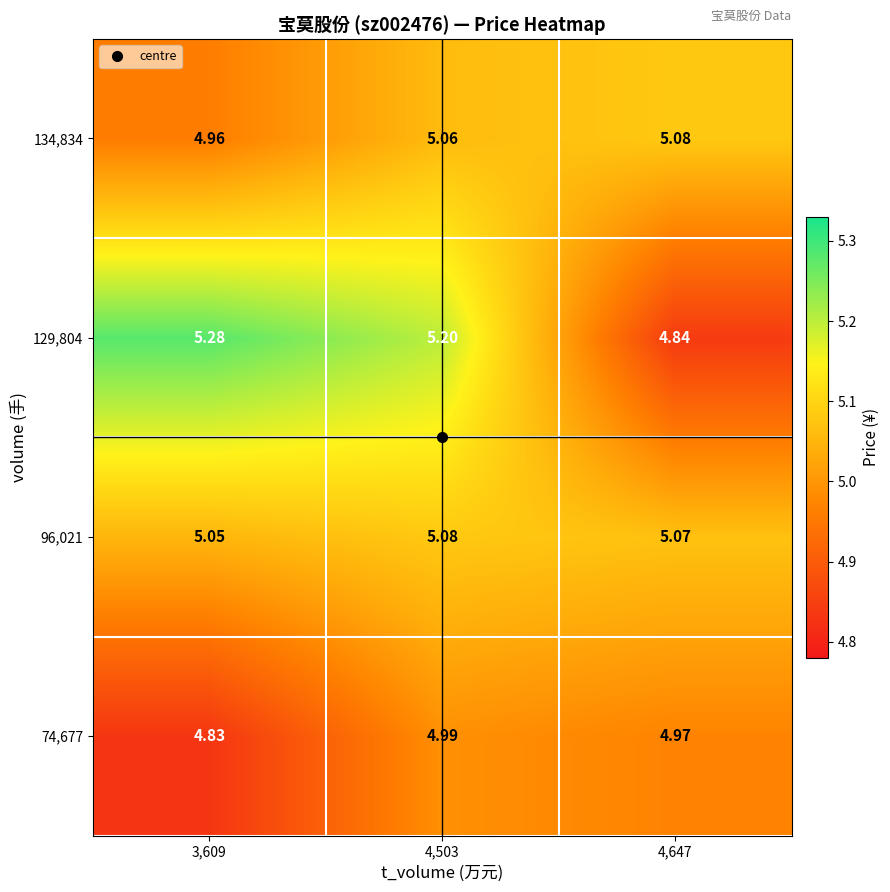

Is the value of 74,677 at 3,609 greater than the value of 129,804 at 4,647?

No